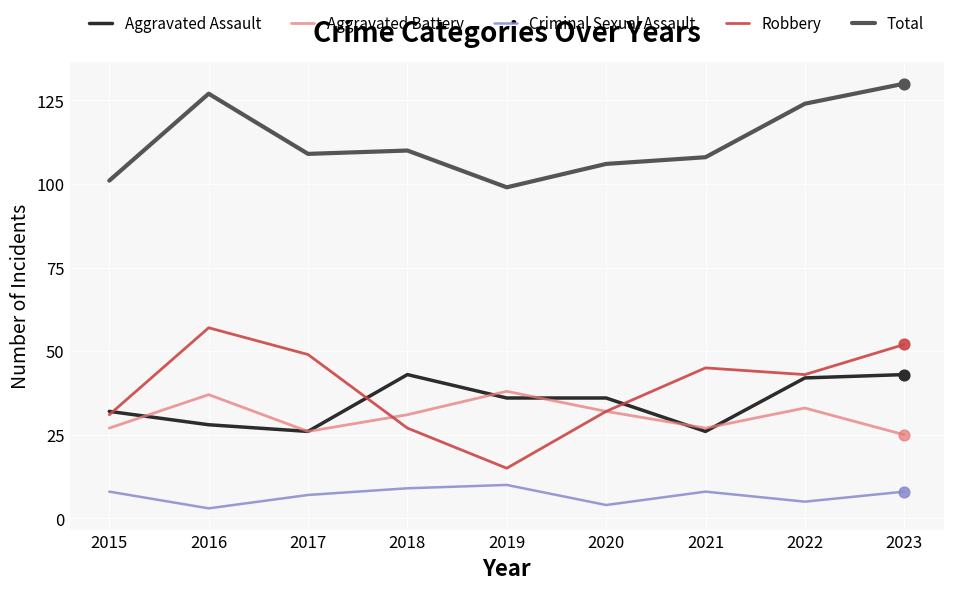

Which series has the widest spread of values?

Robbery